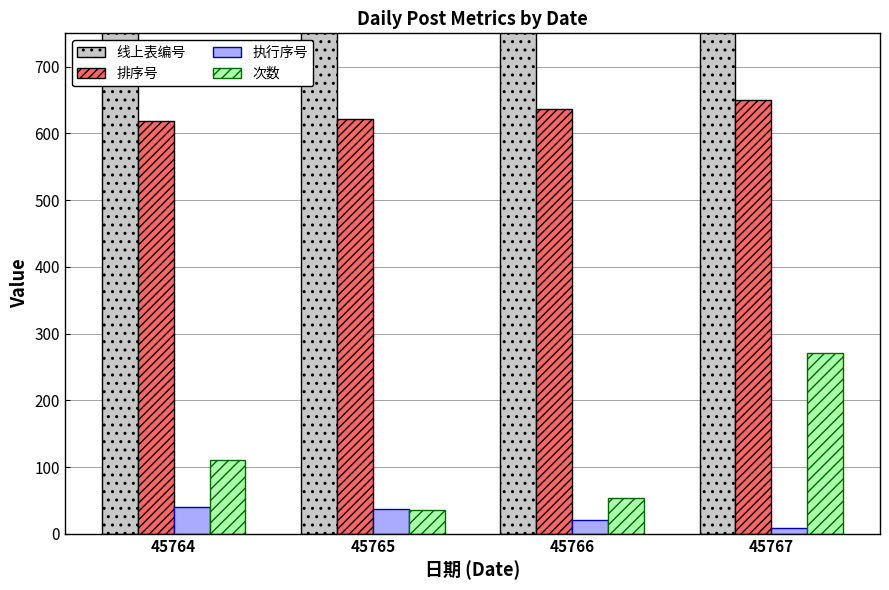

What is the value of the 线上表编号 bar at the 1st from the left?

5104